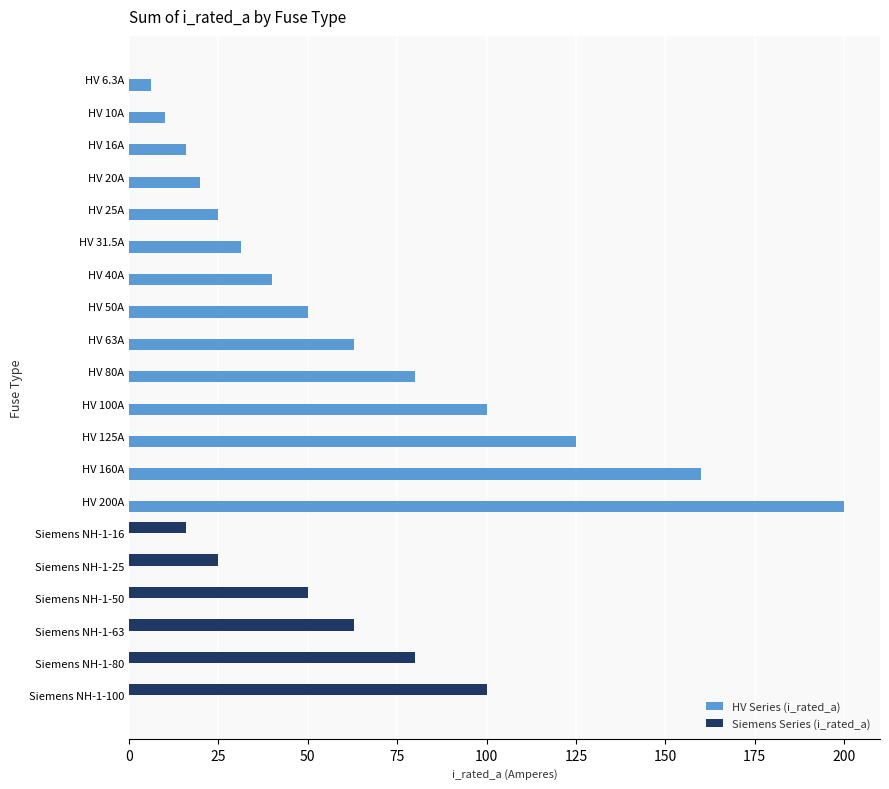

Between HV 10A and Siemens NH-1-63, which series saw the biggest shift?

Siemens Series (i_rated_a)